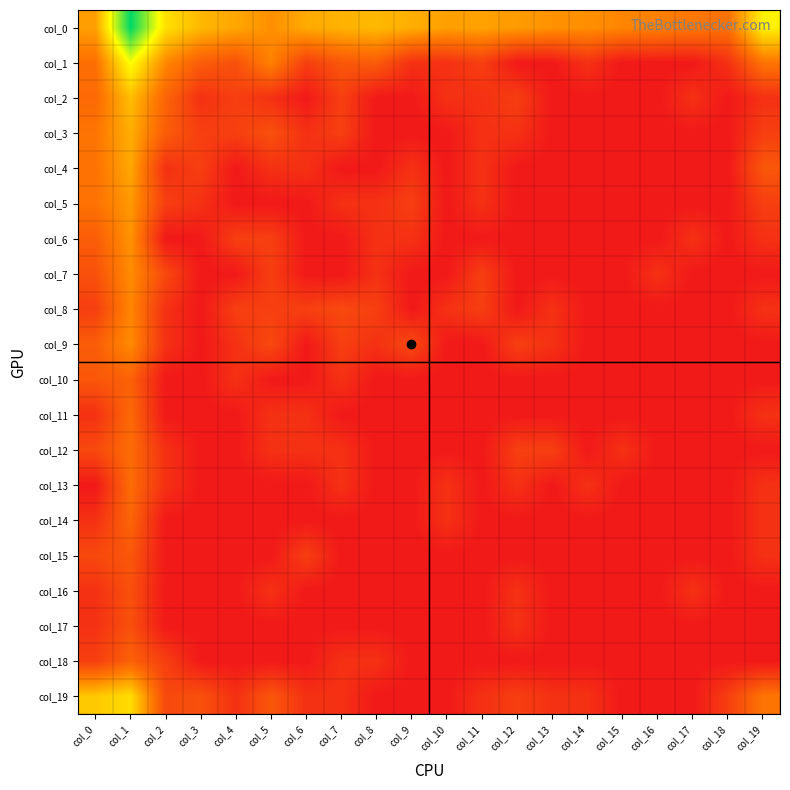

Between col_18 and col_14, which is larger?

col_14